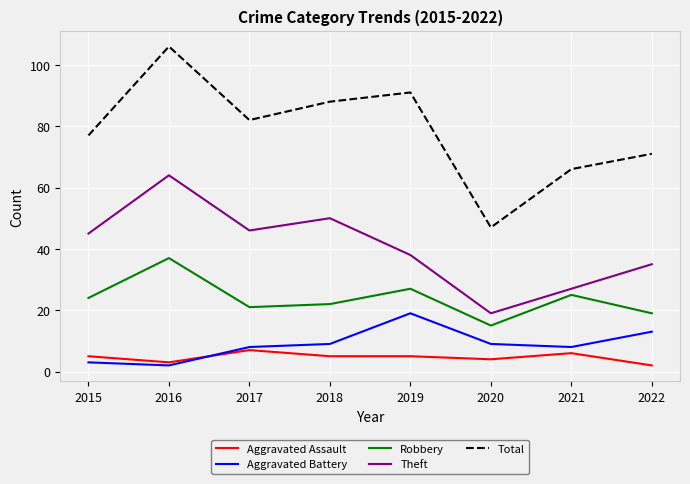

Which series has the widest spread of values?

Total